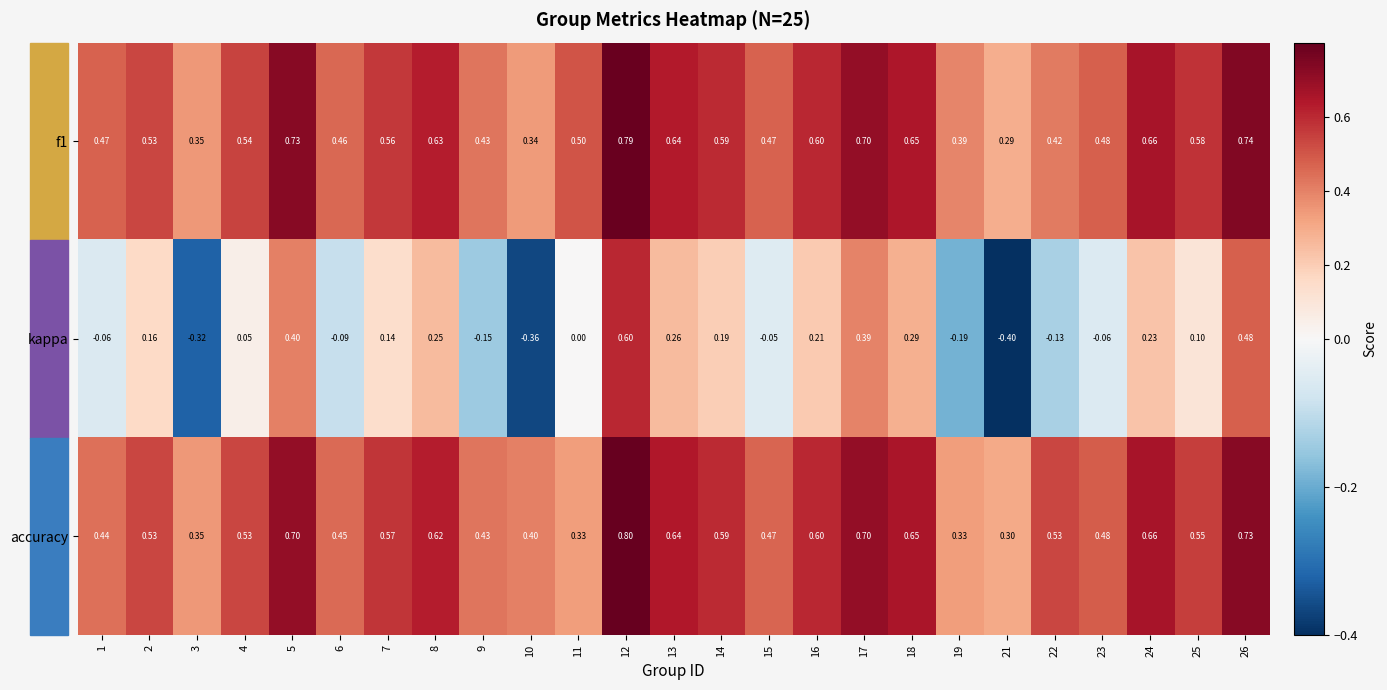

Which series has the widest spread of values?

kappa